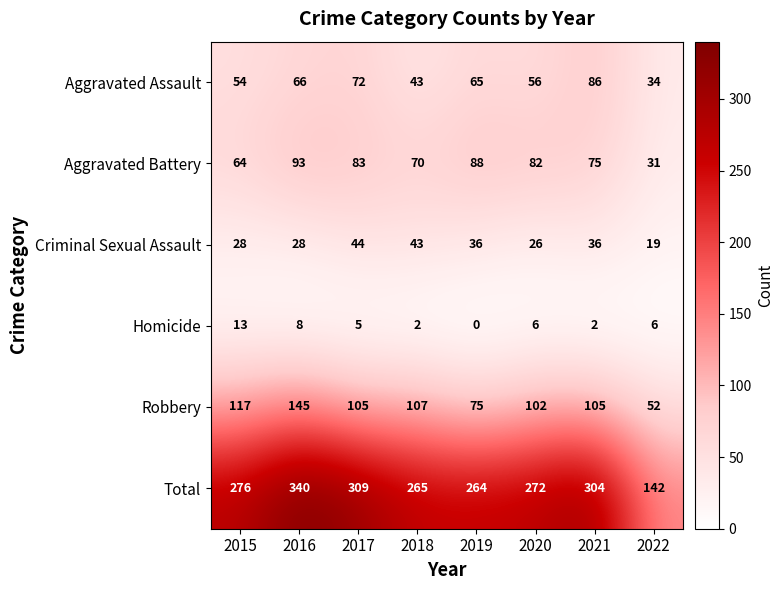

Which category has the lowest value across all series?

2019